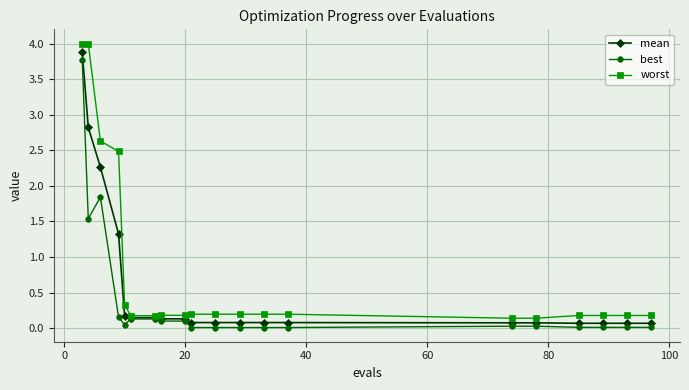

Which series has the largest total across all categories?

worst